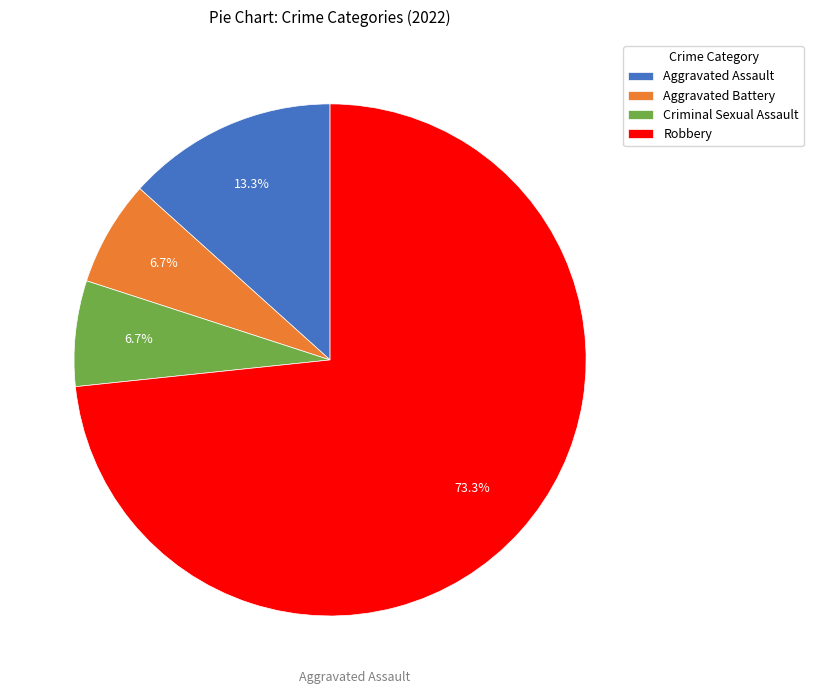

Which slice represents more than half of the pie?

Robbery